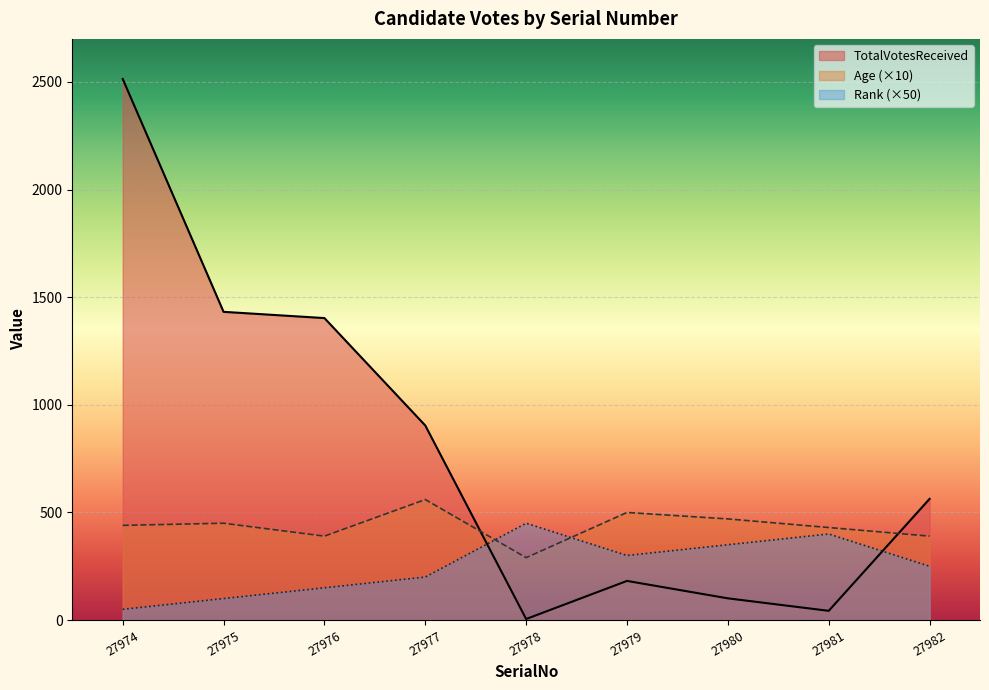

Reading left to right, what are all the values shown in this chart?

TotalVotesReceived: 2514	1432	1403	904	5	182	101	43	563
Age: 440	450	390	560	290	500	470	430	390
Rank: 50	100	150	200	450	300	350	400	250